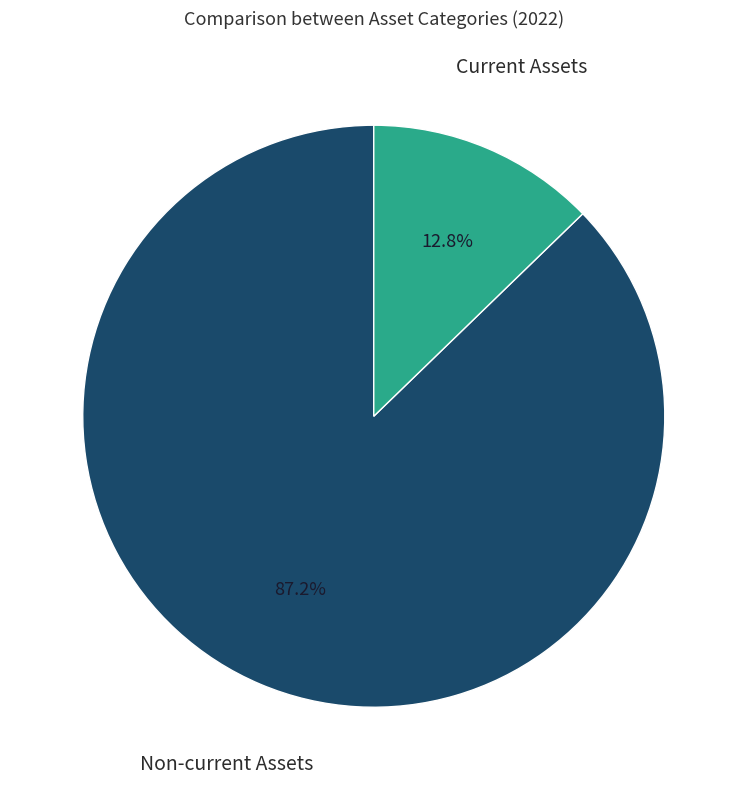

To the nearest percent, what is the average slice percentage?

50%